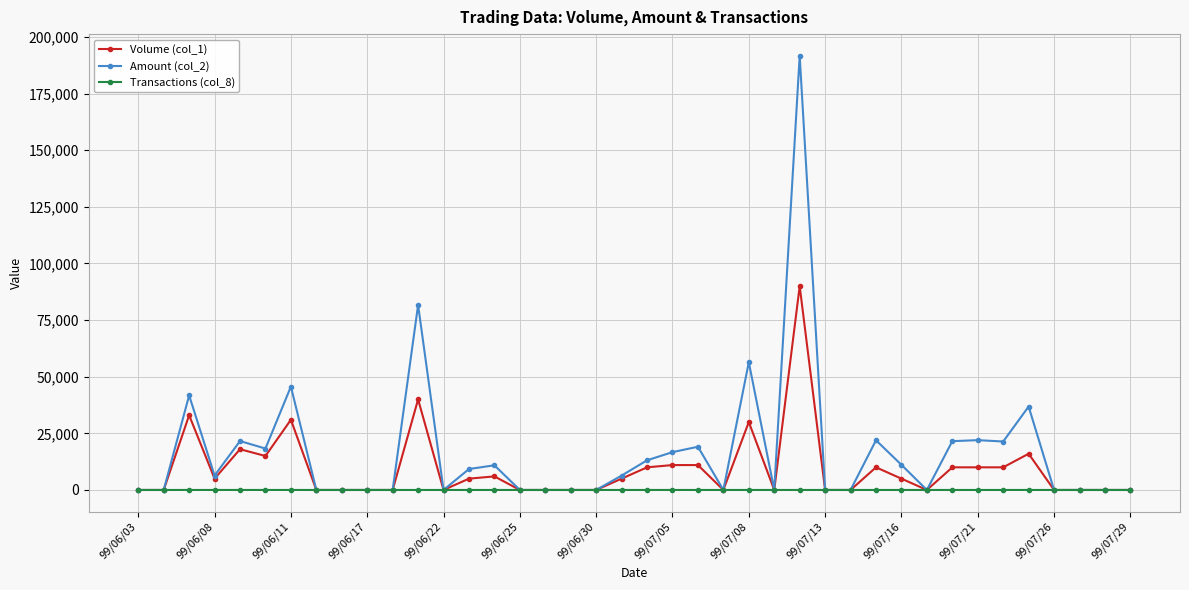

Which series has the widest spread of values?

Amount (col_2)